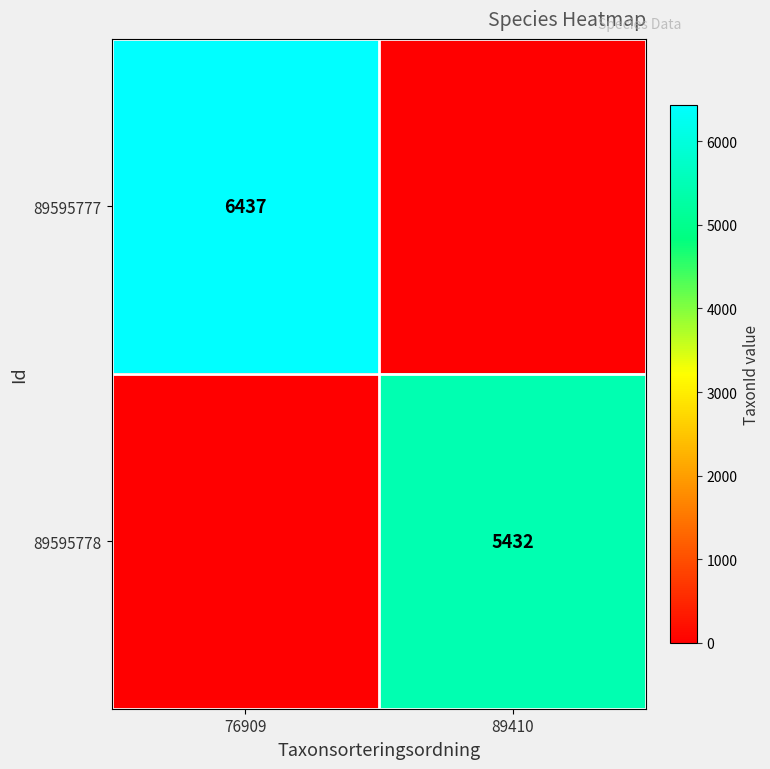

Which category has the highest value across all series?

76909